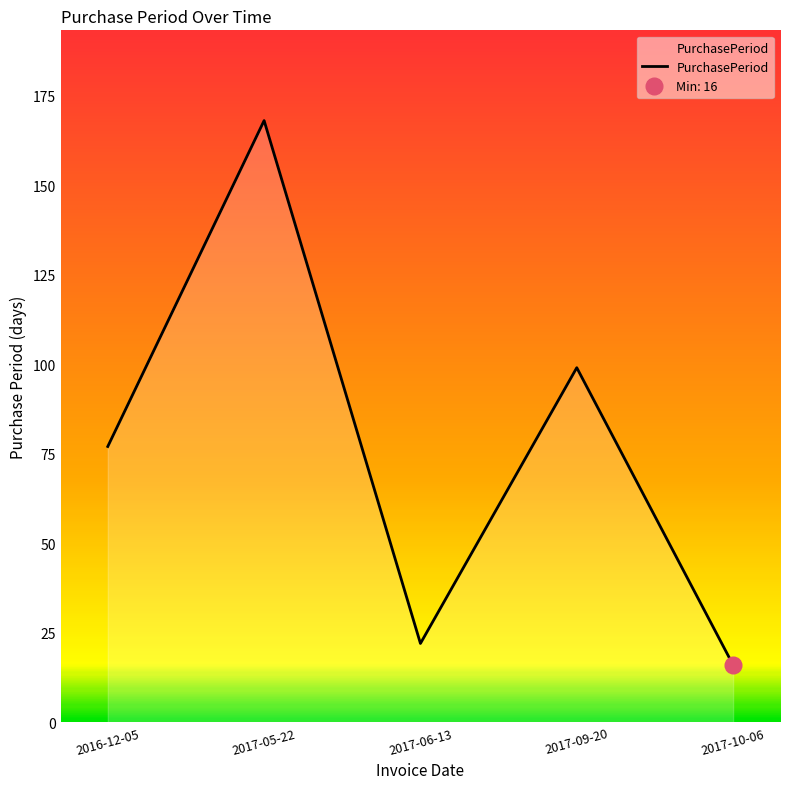

Count the number of categories in the chart.

5